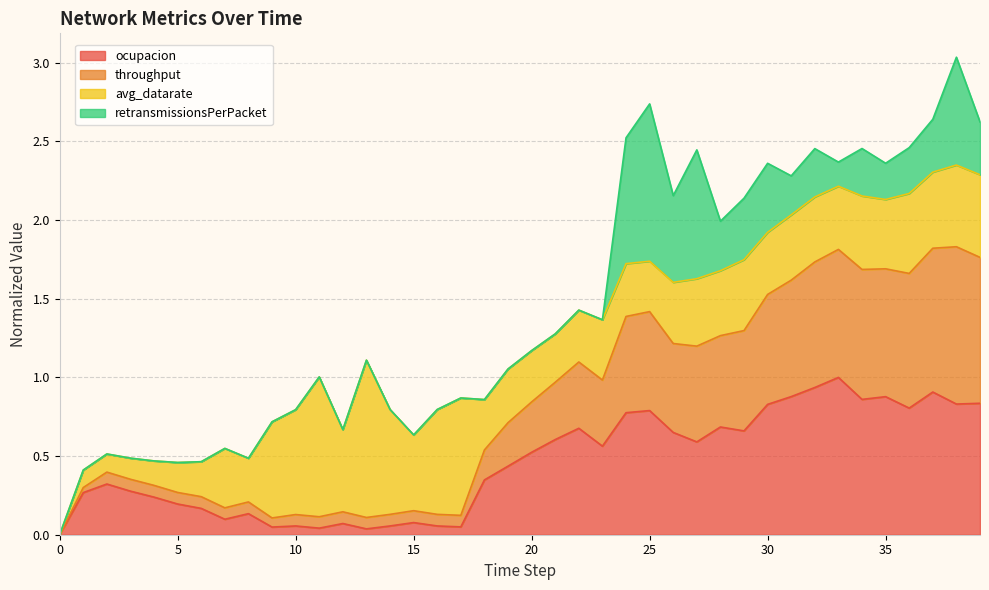

At which category does ocupacion reach its first local valley?

7